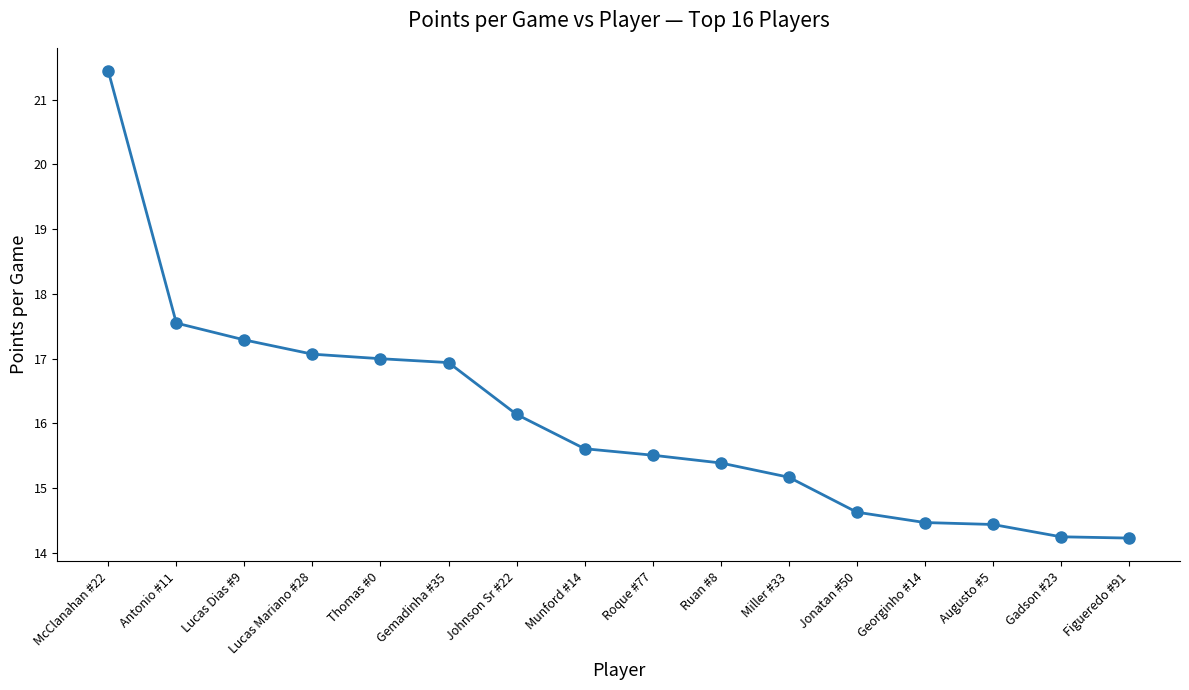

Count the number of data series in this chart.

1